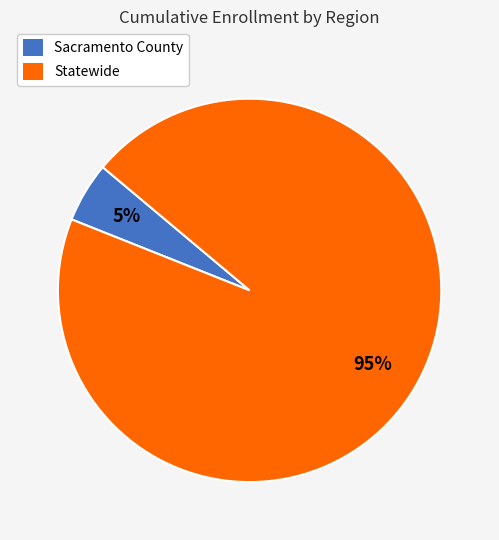

Combined, do Statewide and Sacramento County account for over 50%?

Yes